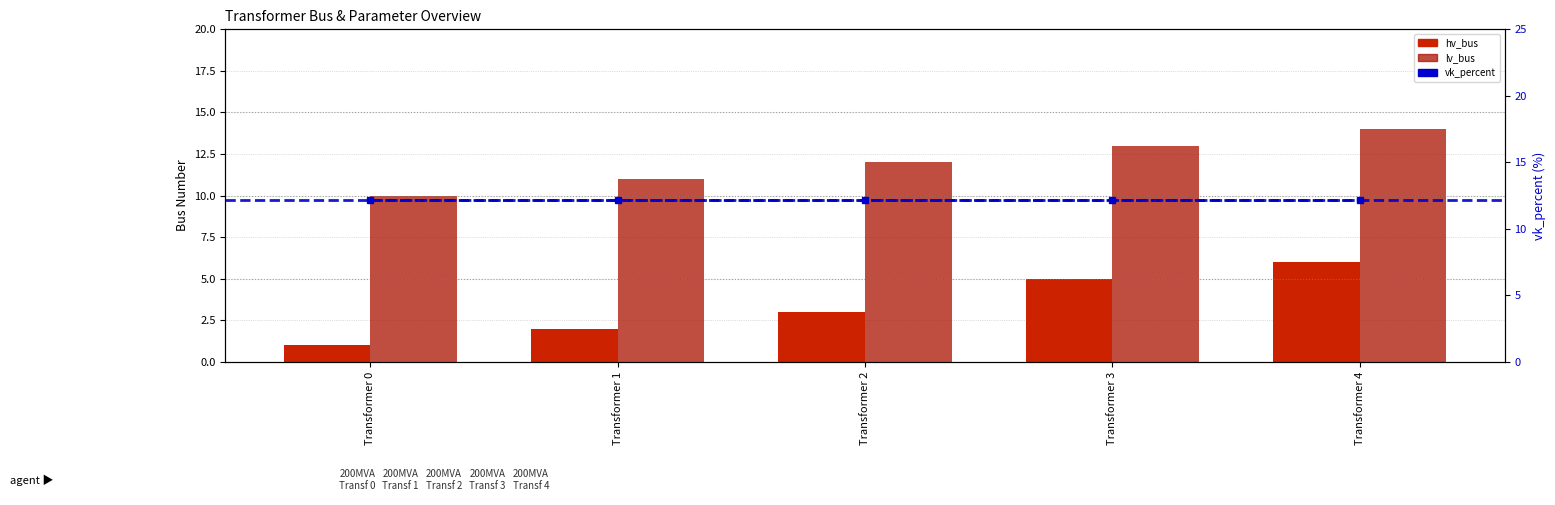

At how many categories does at least one series exceed 12?

5